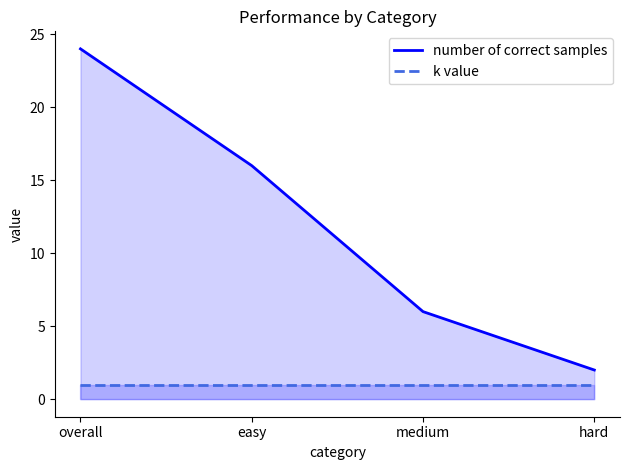

Does the chart have visible grid lines?

No